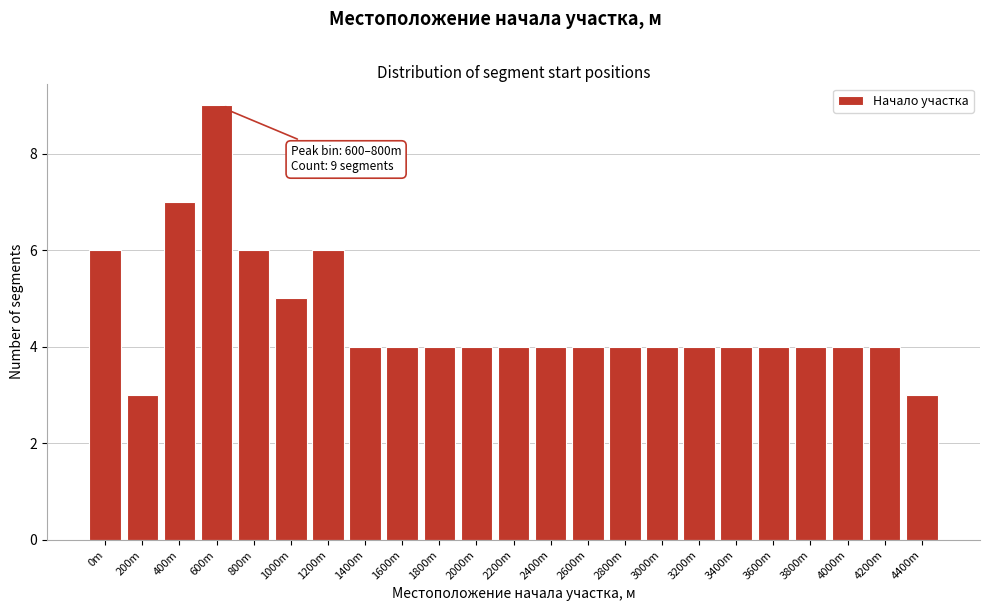

Reading left to right, list all the values displayed in this chart.

6	3	7	9	6	5	6	4	4	4	4	4	4	4	4	4	4	4	4	4	4	4	3